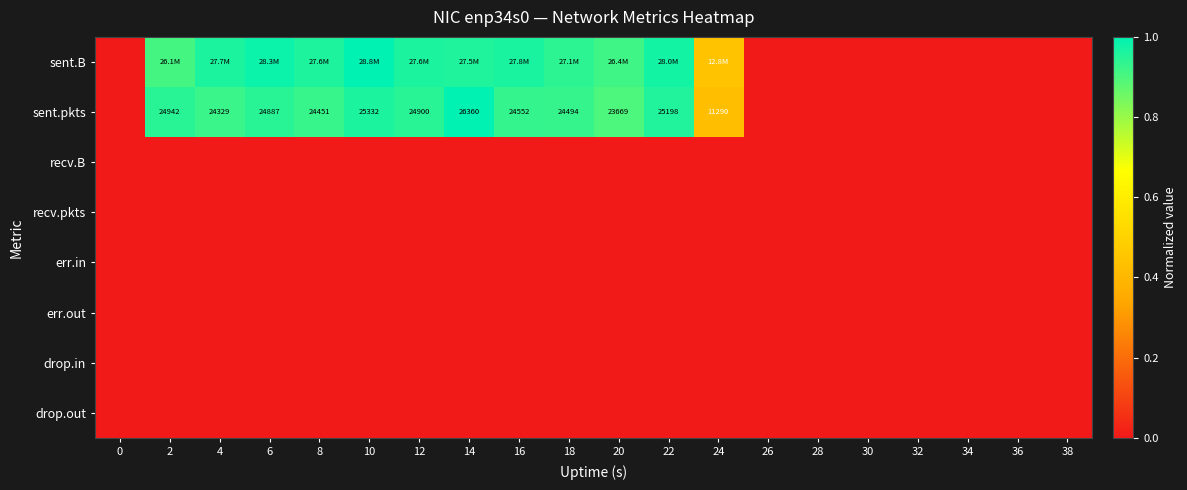

Rank the series at 12 from lowest to highest value.

recv.B, recv.pkts, err.in, err.out, drop.in, drop.out, sent.pkts, sent.B